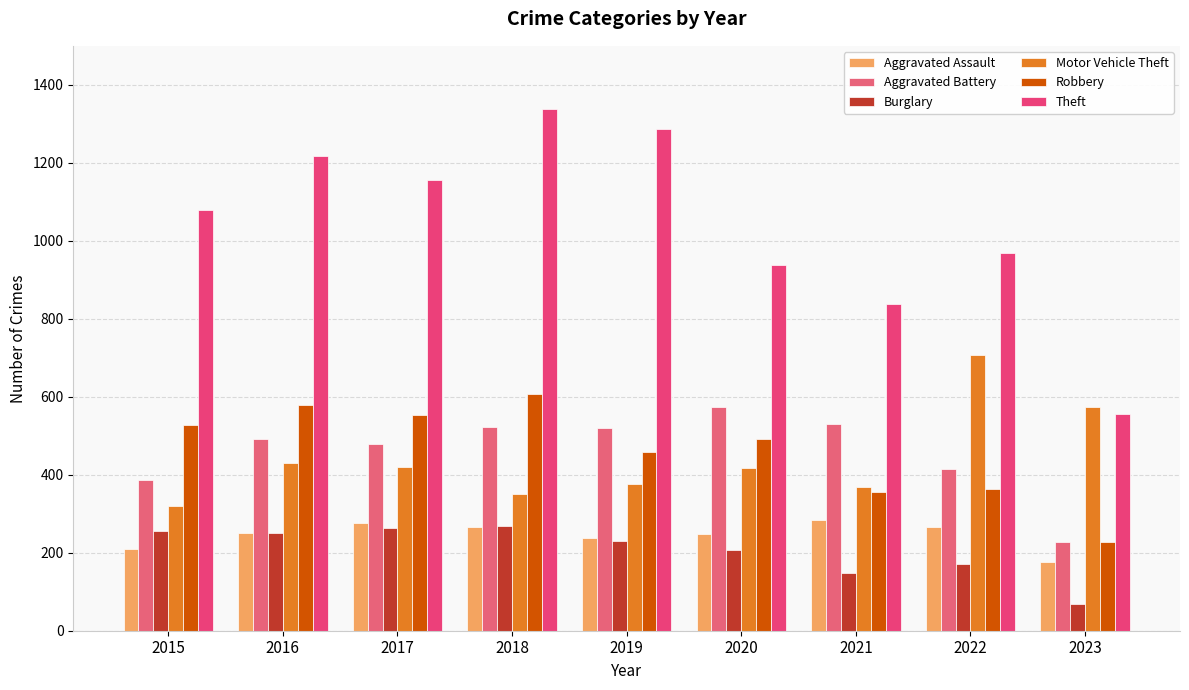

Which category has the highest value in the Aggravated Battery series?

2020